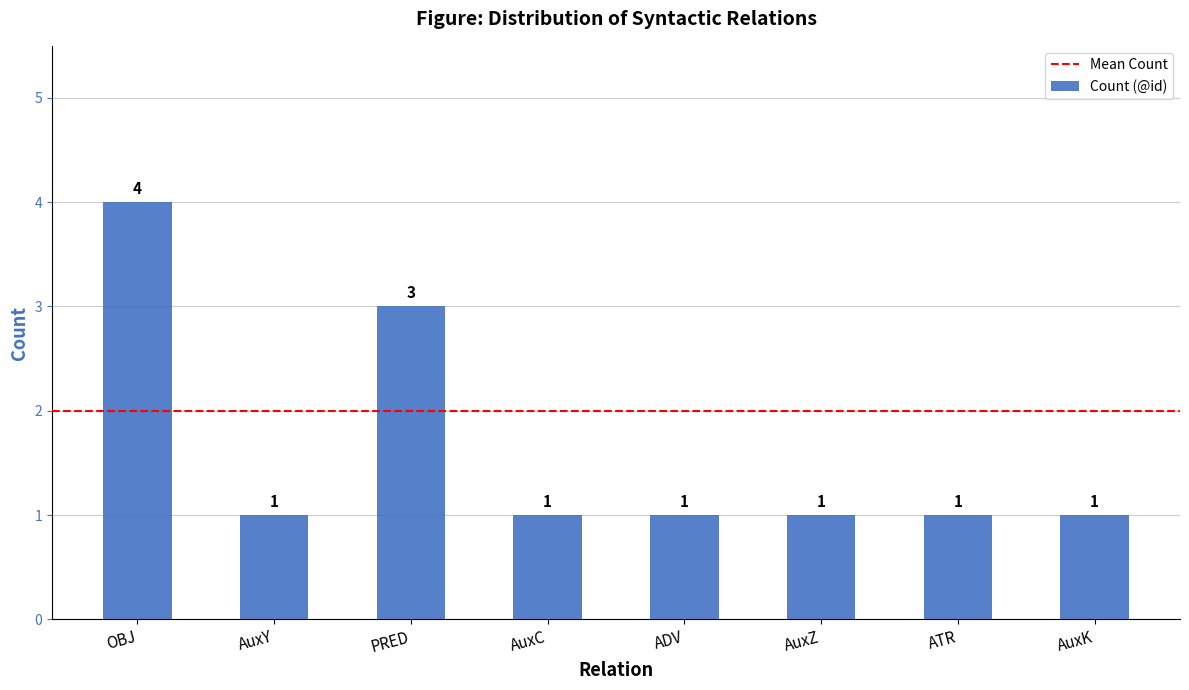

What is the sum of all values?

13